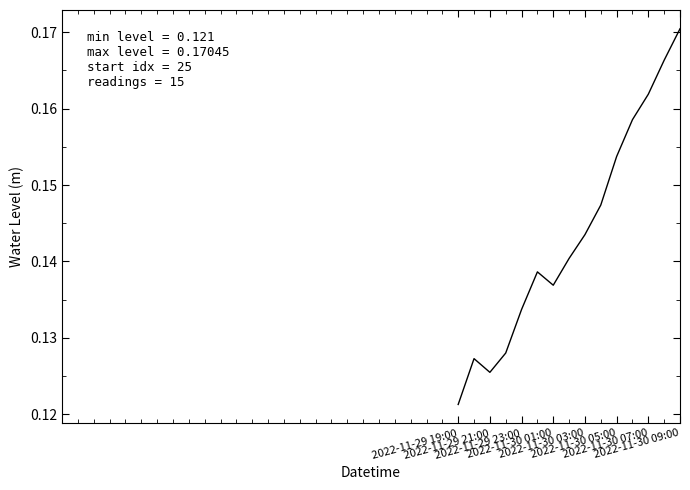

Is this an area chart (filled region under the line)?

No